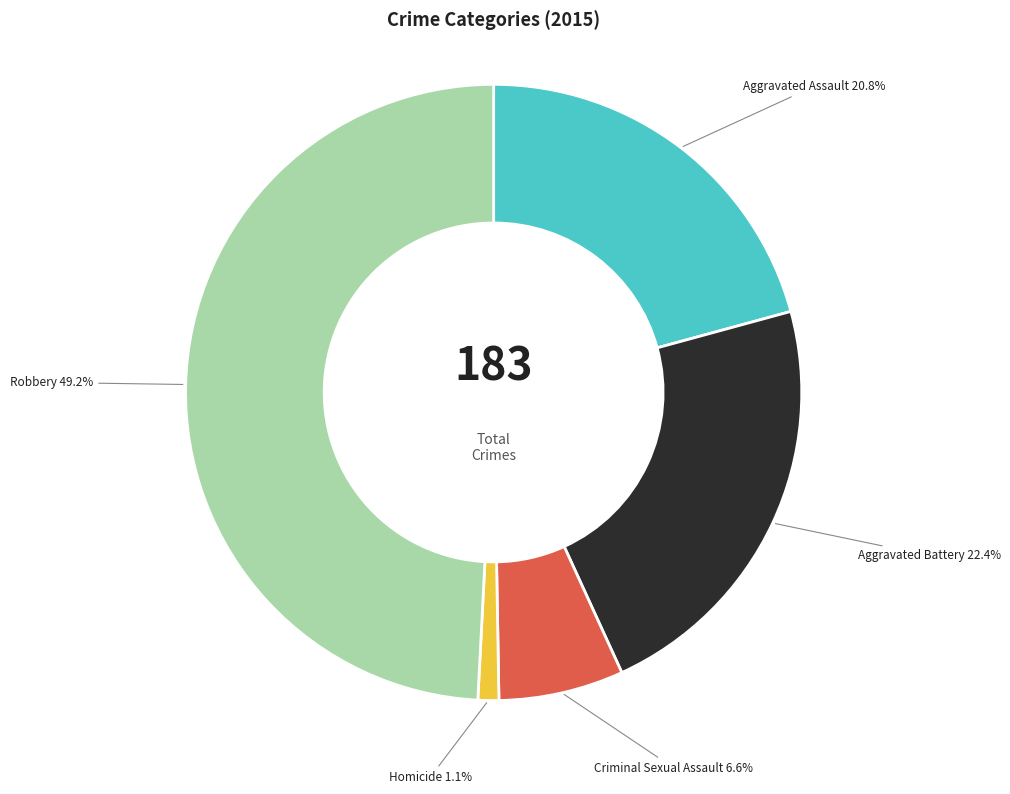

To the nearest percent, what portion does Homicide represent?

1%